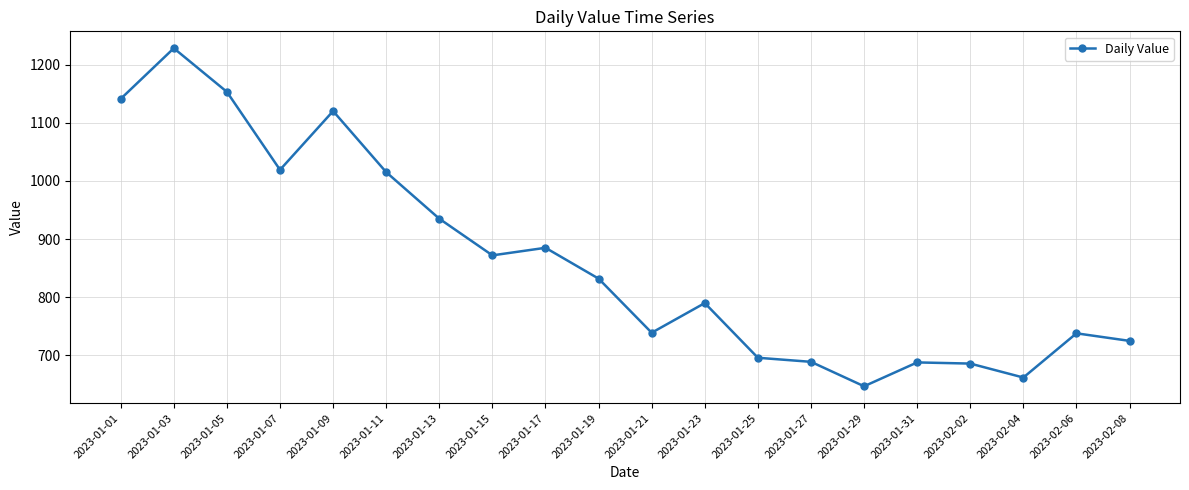

Which category has the lowest value across all series?

2023-01-29